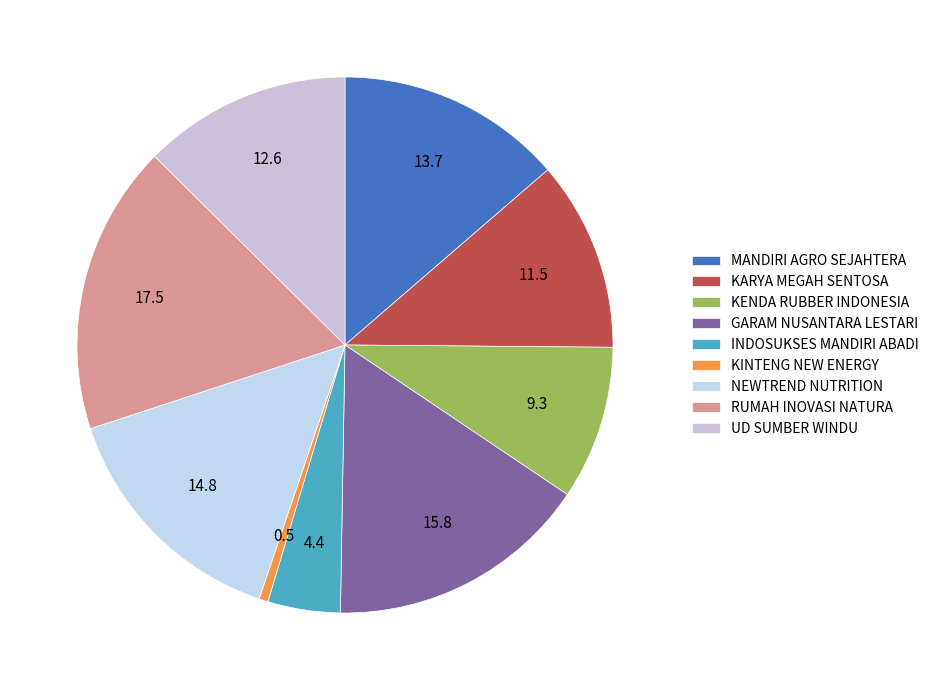

The RUMAH INOVASI NATURA slice represents 17% of the pie. True or false?

True